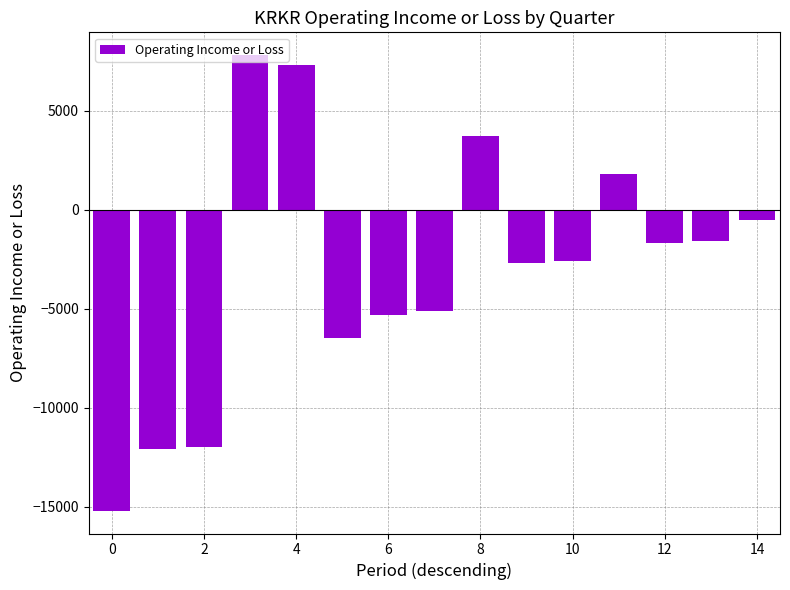

How many bars are there in total?

15